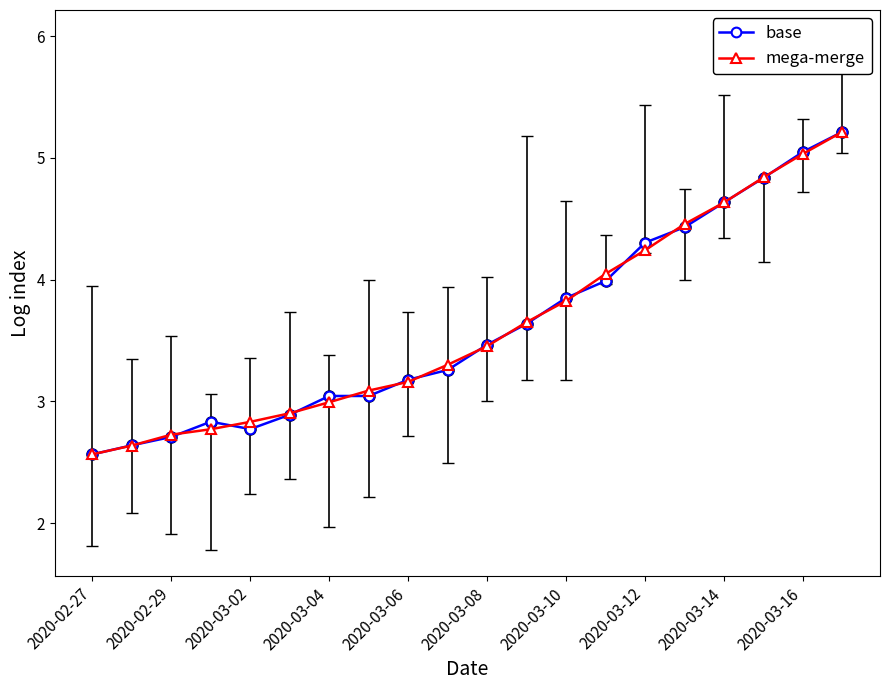

What is the greatest value displayed?

5.2